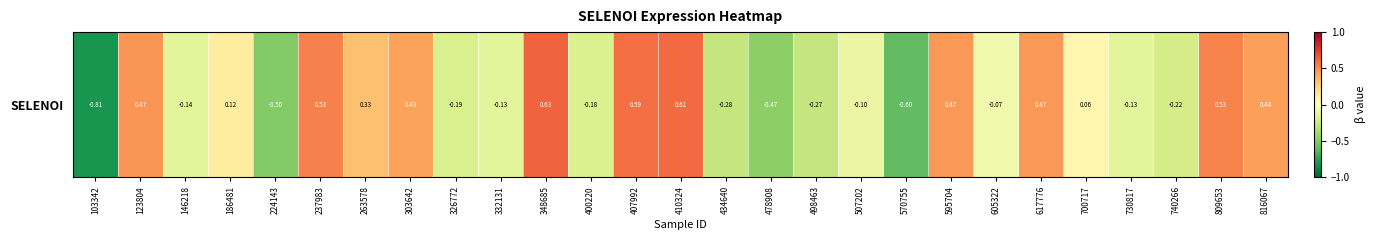

What is the sum of all values?

1.5